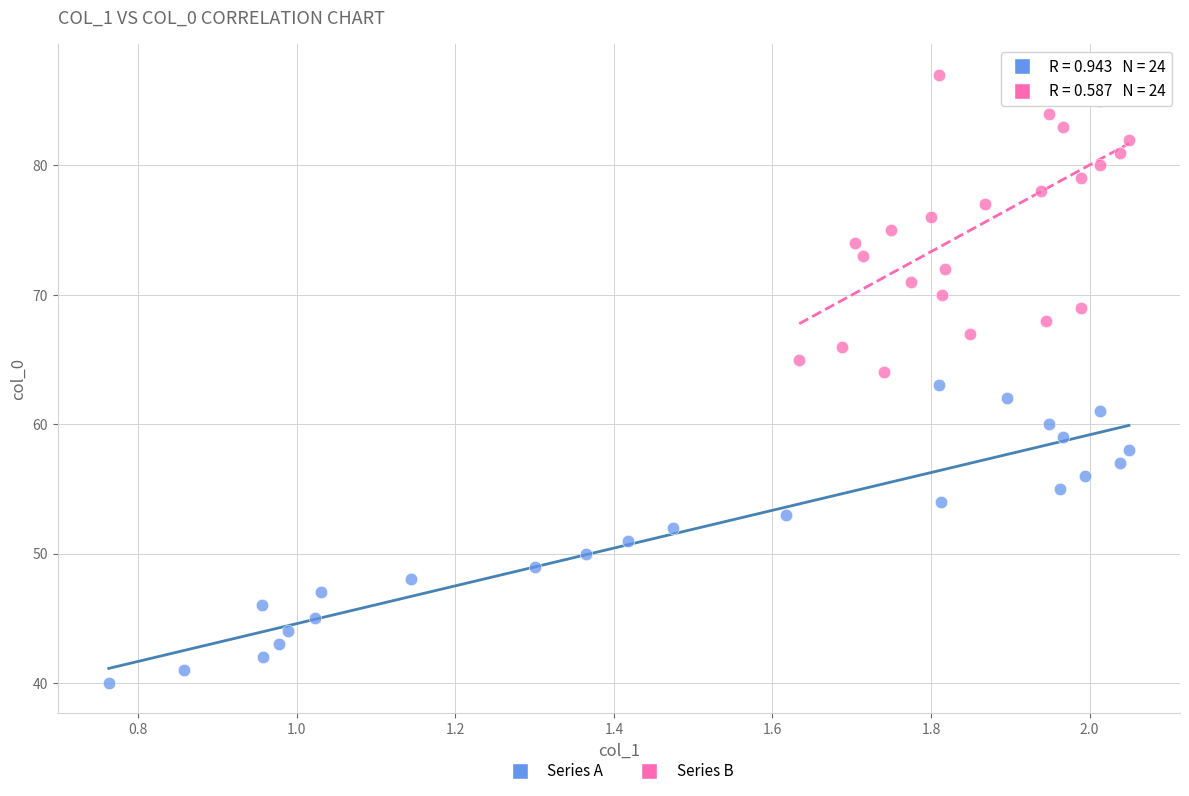

Which series contains the highest Y value?

Series B